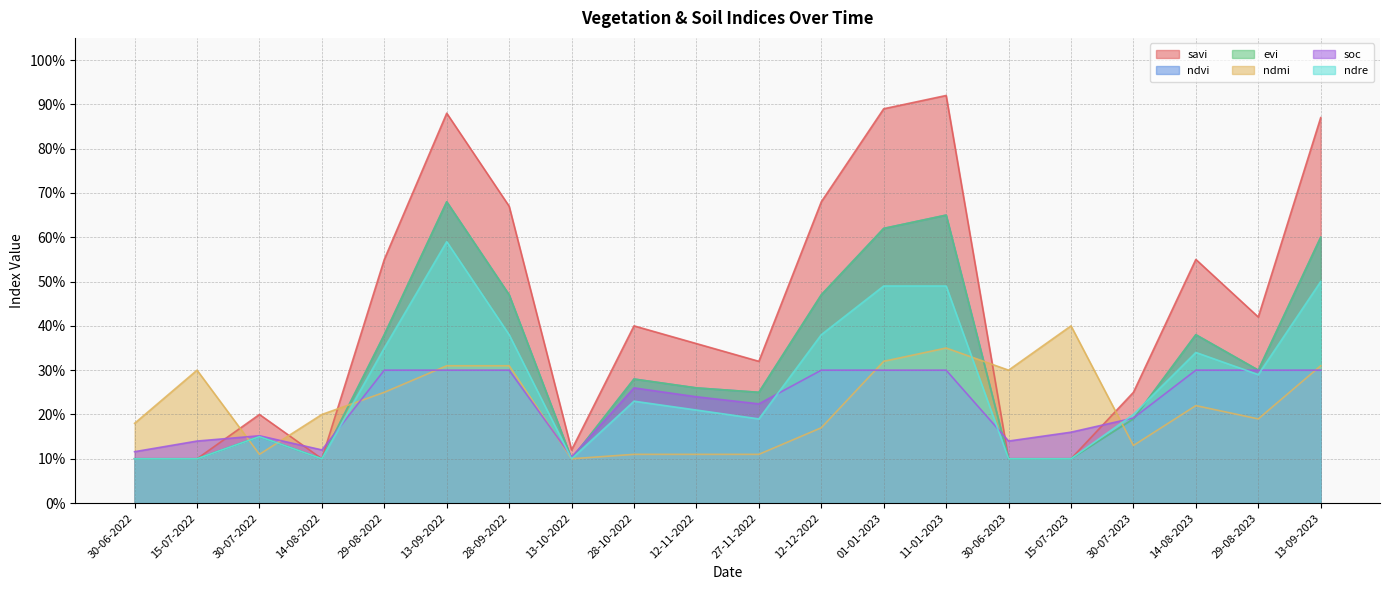

Which series has the widest spread of values?

savi